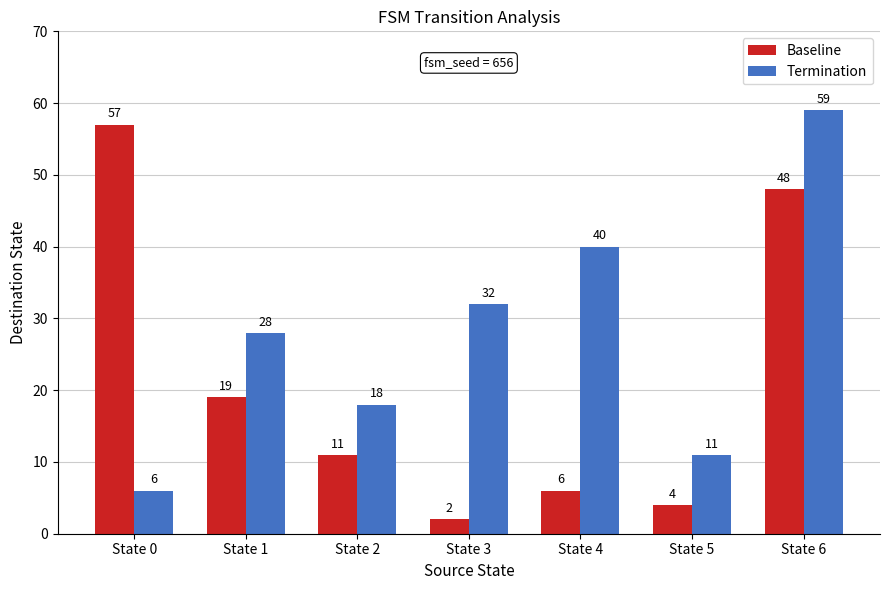

Which series has the largest total across all categories?

Termination